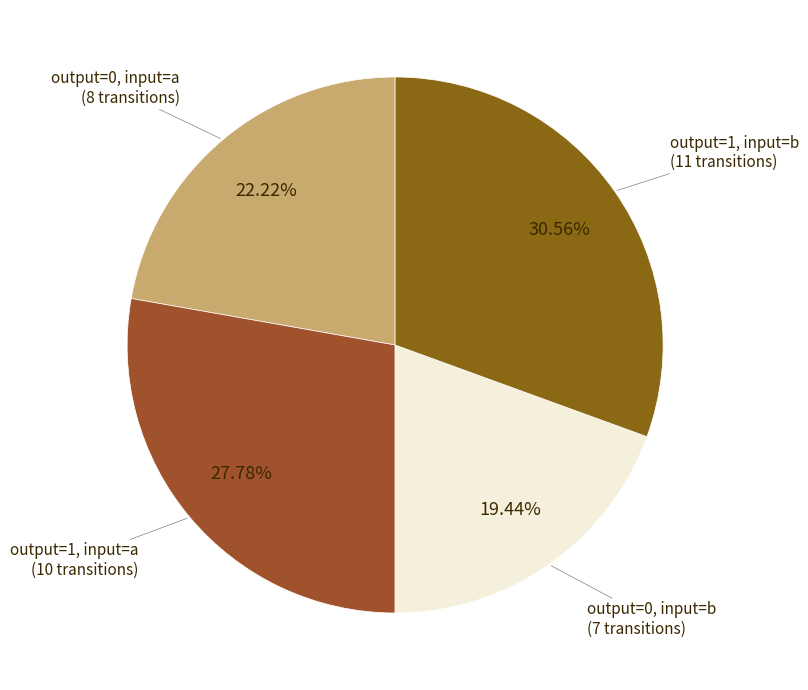

Does any single category account for the majority?

No